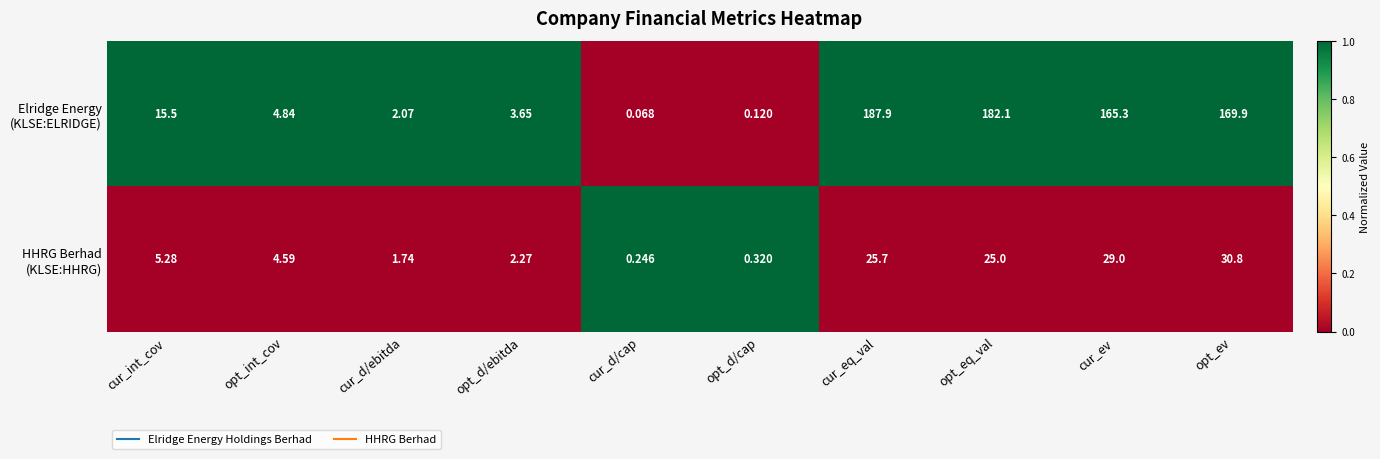

Which category has the lowest value across all series?

cur_d/cap